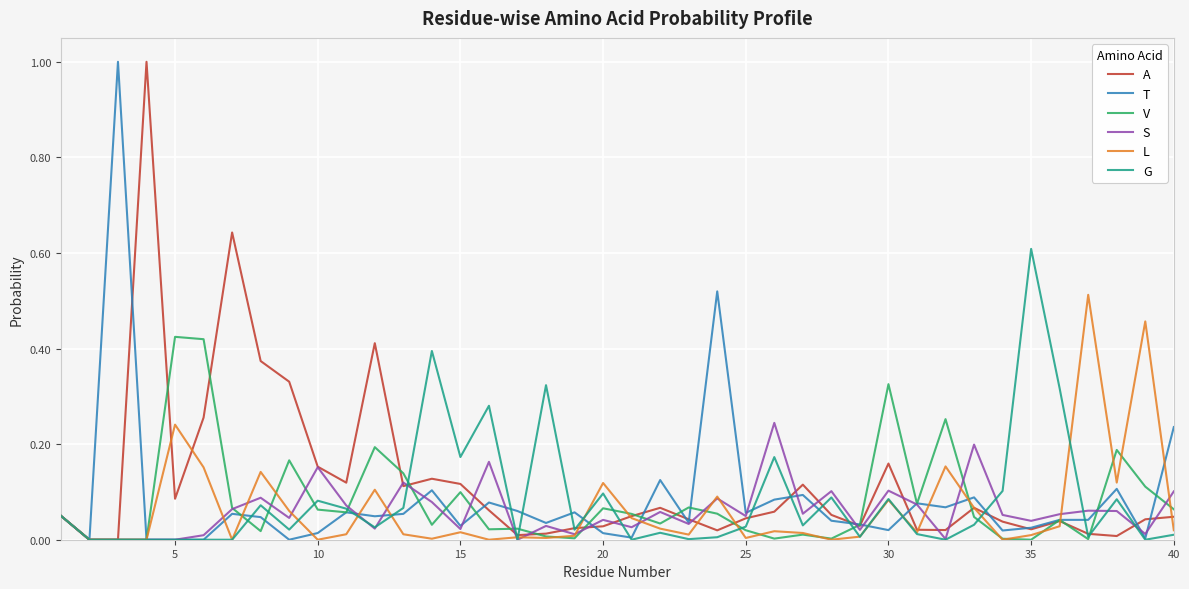

Which series has the largest total across all categories?

A